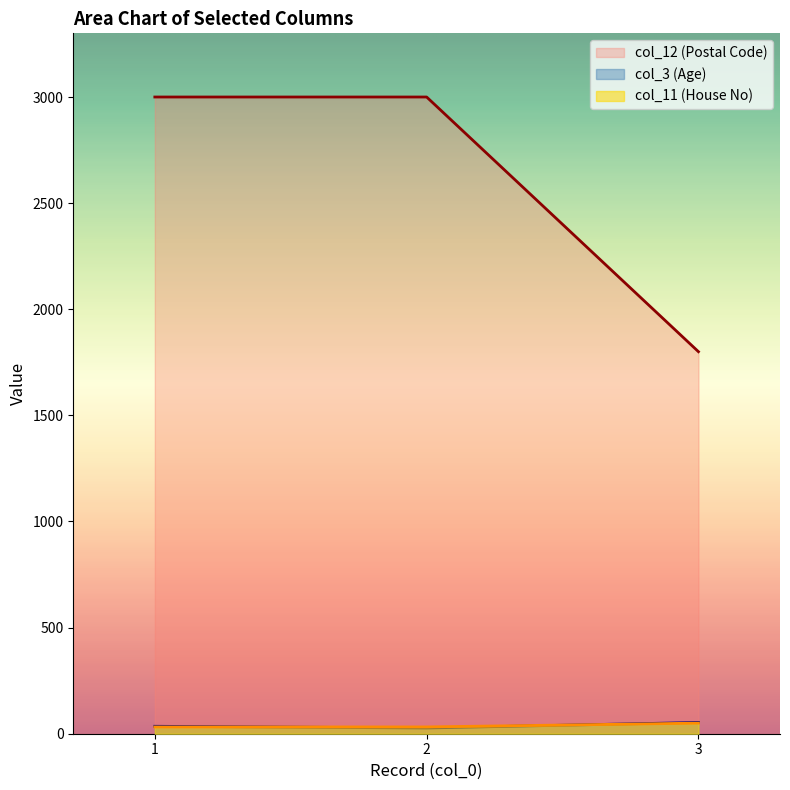

Is the value of col_11 (House No) at 2 greater than the value of col_12 (Postal Code) at 2?

No